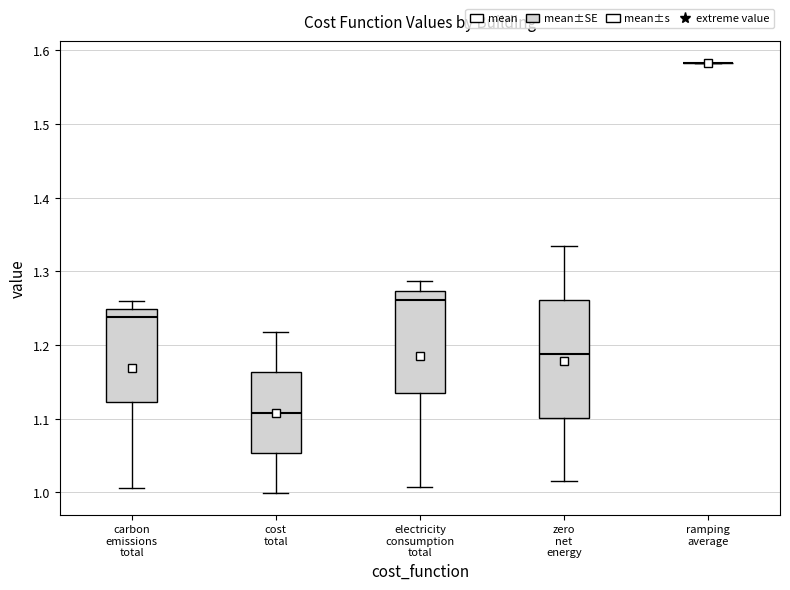

Reading left to right, read every box against the y-axis: the position of its median line, the range the box covers, and the ends of its whiskers. The values are not printed on the chart, so give them approximately, as read against the axis.

carbon emissions total: median 1.24, box 1.12 to 1.25, whiskers 1.01 to 1.26
cost total: median 1.11, box 1.05 to 1.16, whiskers 1.00 to 1.22
electricity consumption total: median 1.26, box 1.13 to 1.27, whiskers 1.01 to 1.29
zero net energy: median 1.19, box 1.10 to 1.26, whiskers 1.02 to 1.33
ramping average: box collapsed to a line at 1.58, whiskers 1.58 to 1.58